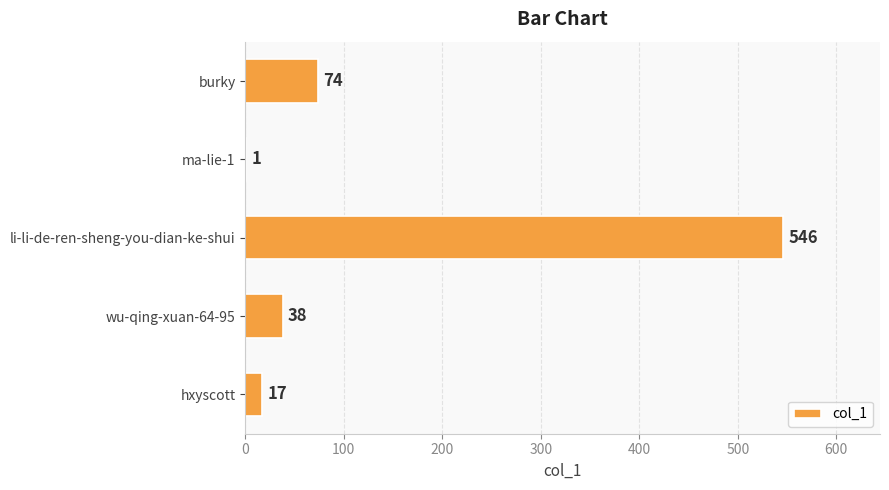

What is the maximum value shown in the chart?

546